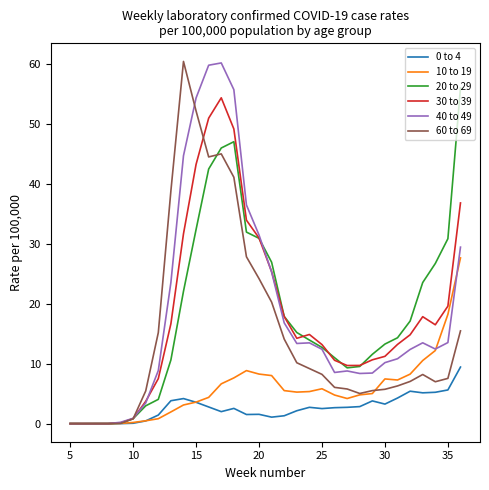

What is the maximum value shown in the chart?

60.5